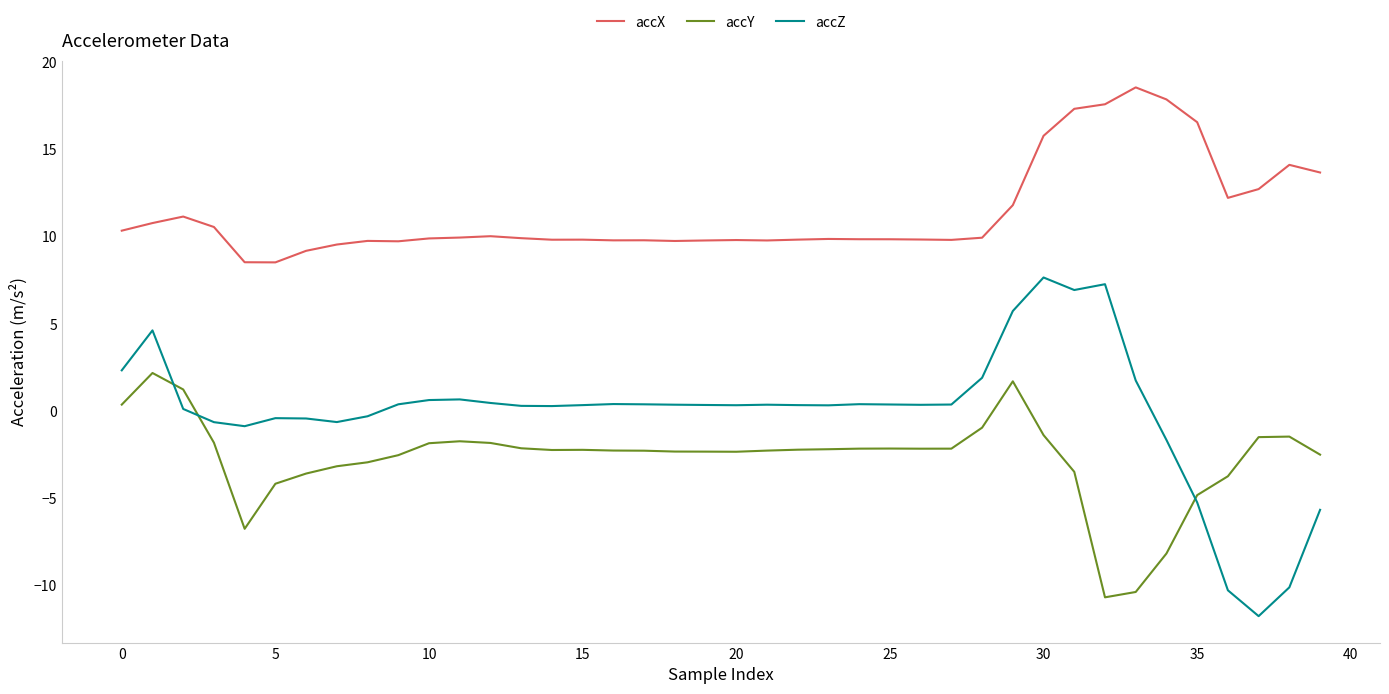

What is the maximum value shown in the chart?

18.6